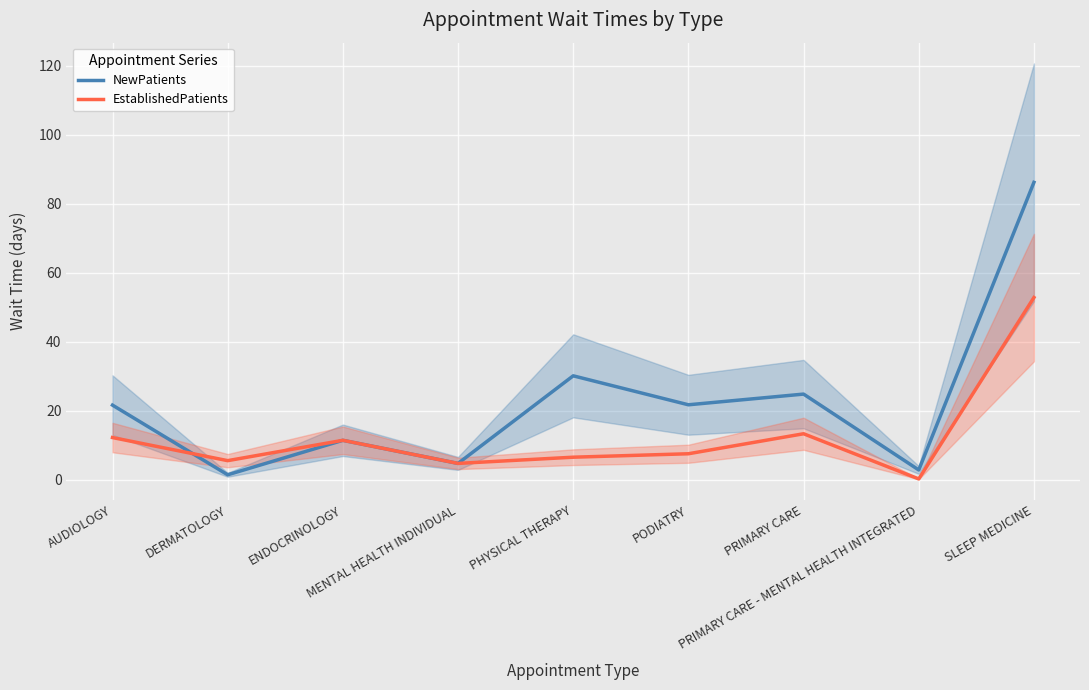

At which label does NewPatients reach its peak?

SLEEP MEDICINE